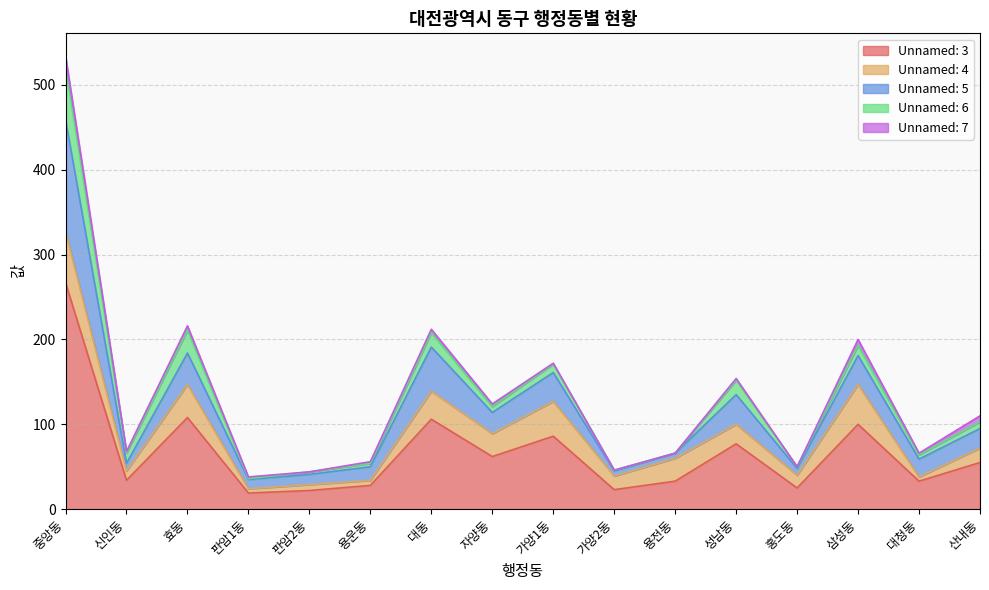

At how many categories does at least one series exceed 263?

1